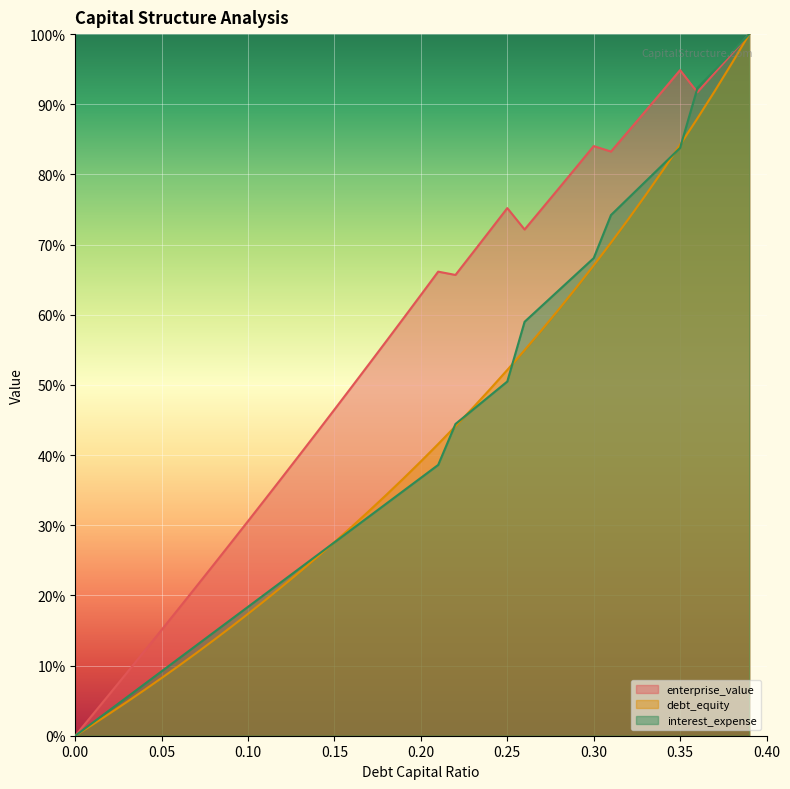

The interest_expense series shows 0.1 at 0.08. True or false?

False